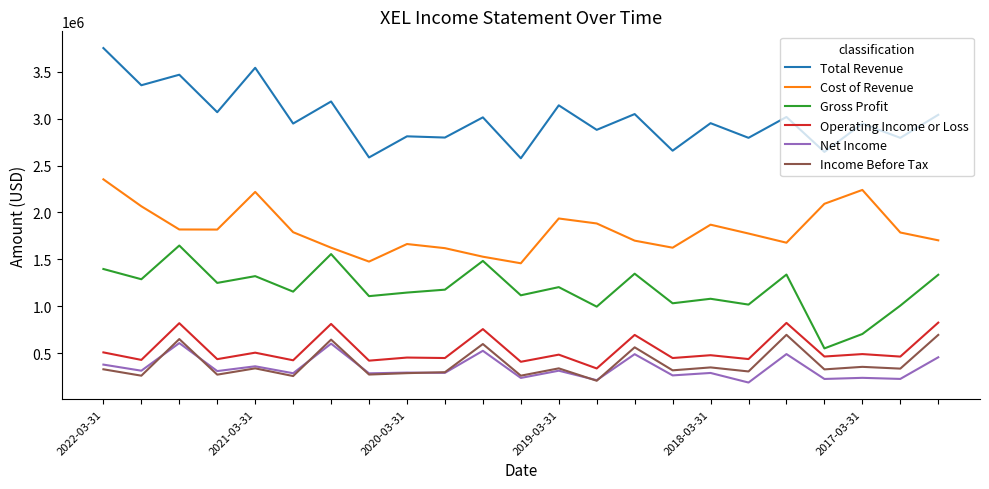

Which series has the widest spread of values?

Total Revenue